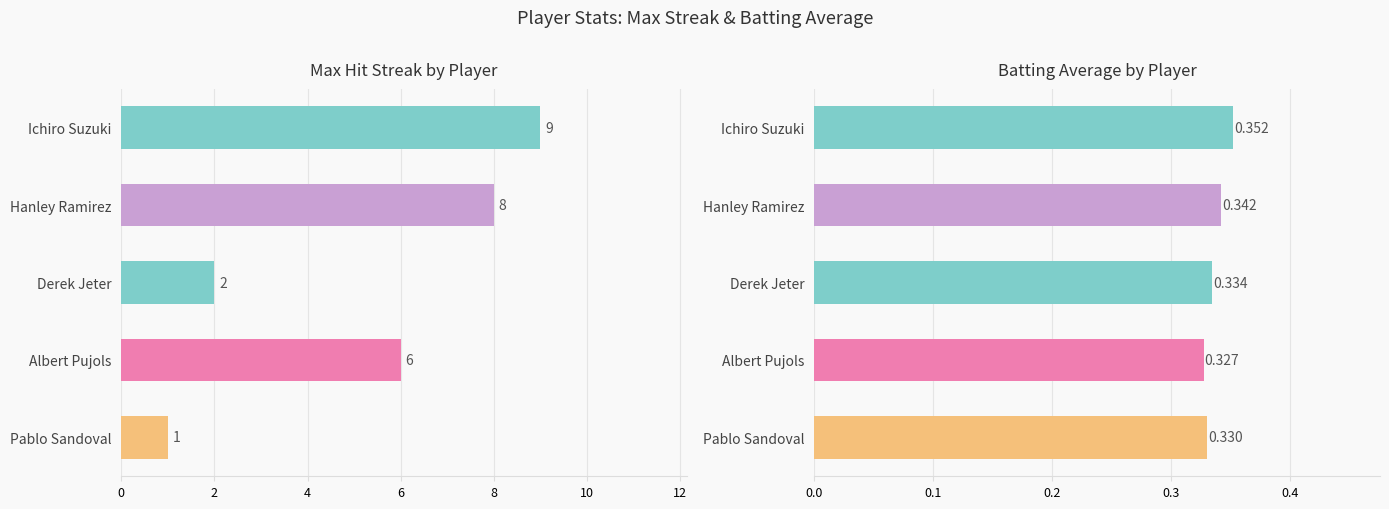

How many series are shown in this chart?

2